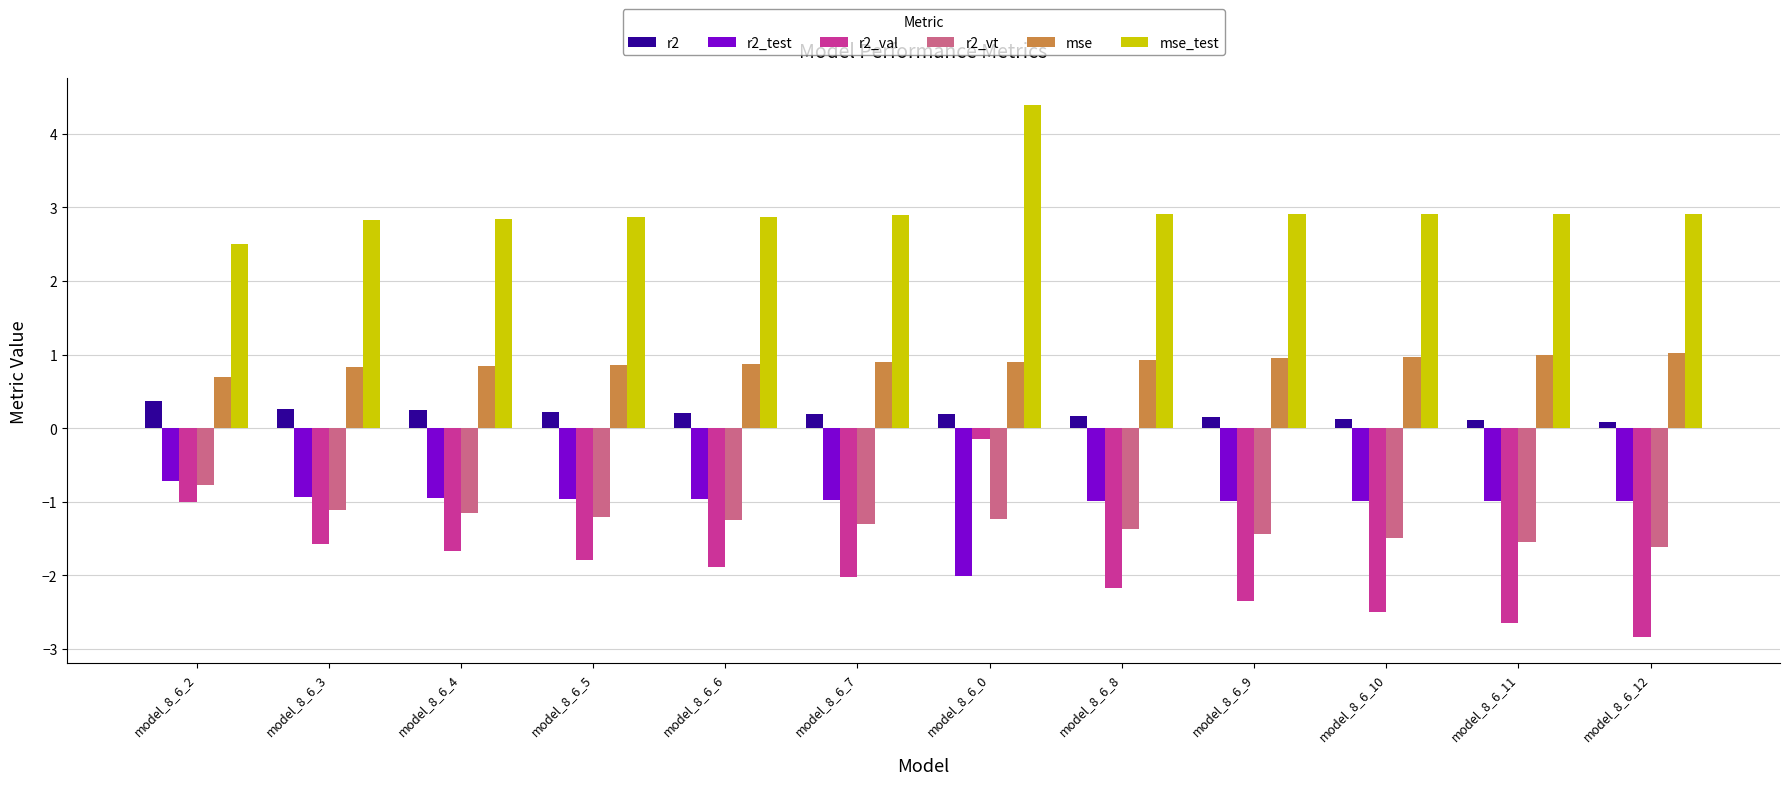

How many categories are shown in the chart?

12